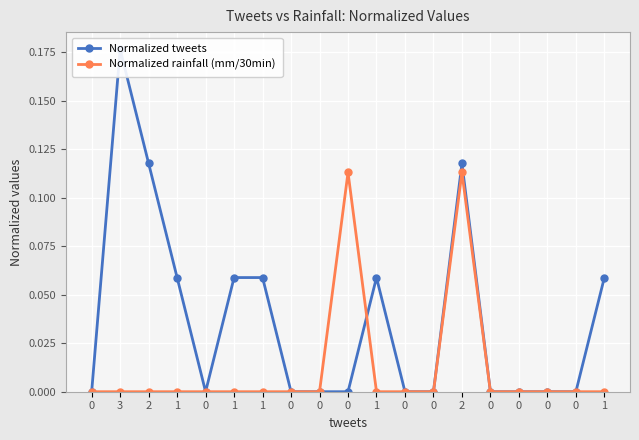

How many lines are shown in the chart?

2